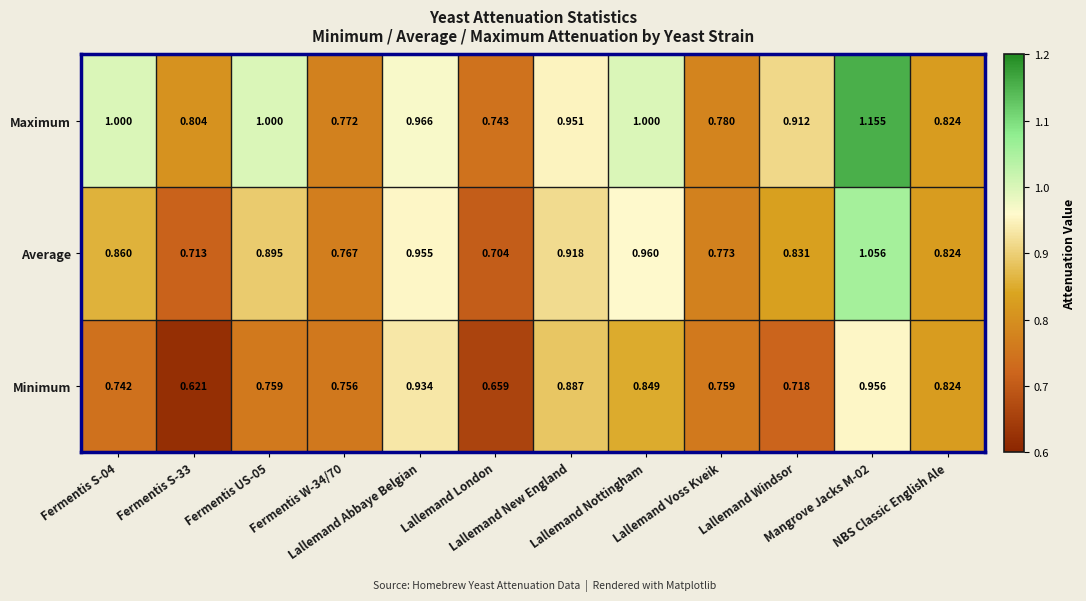

Which series has the widest spread of values?

Maximum